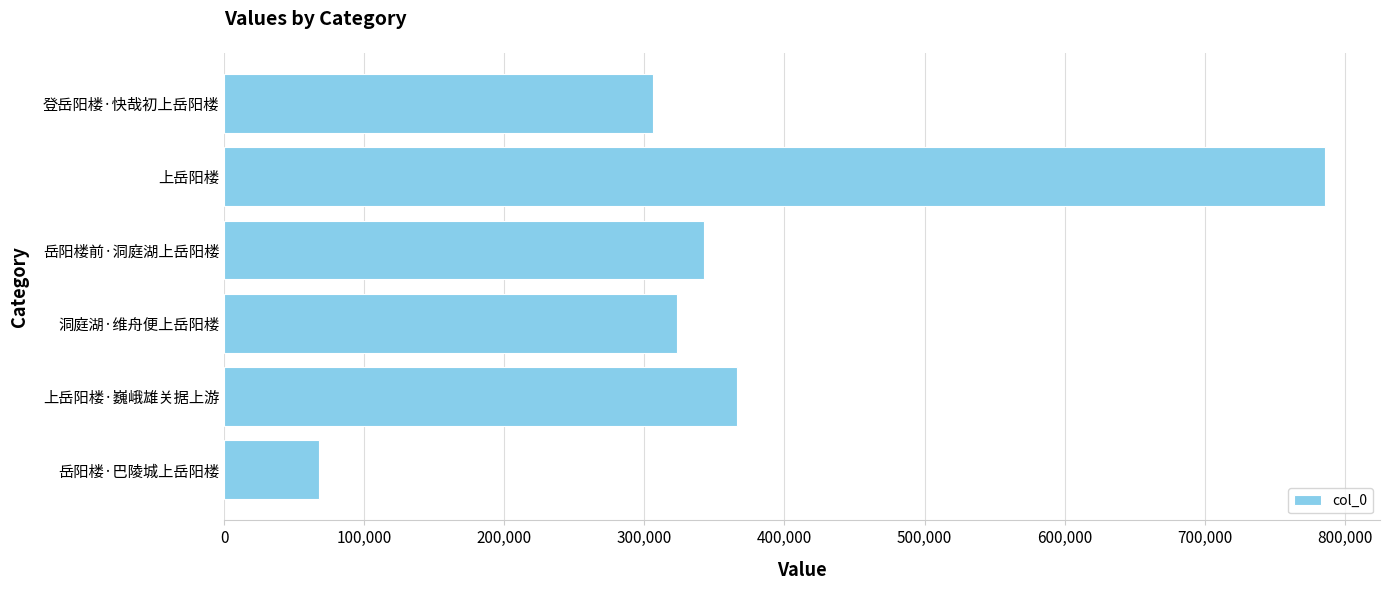

Is it true that the value at 岳阳楼·巴陵城上岳阳楼 is 67517?

True